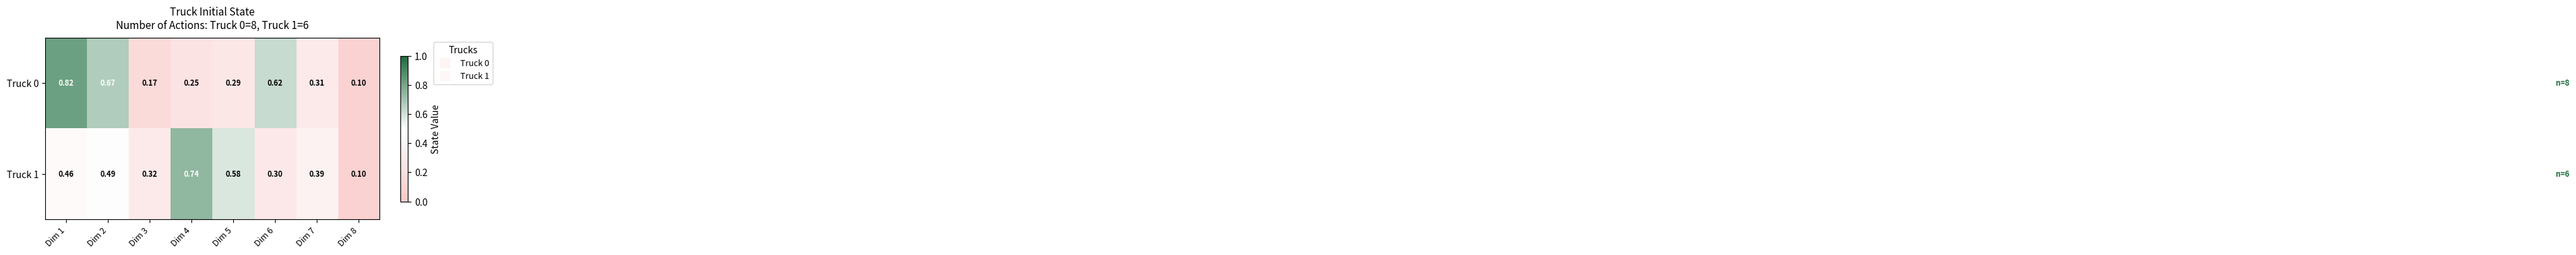

List the series in order of their overall mean, highest first.

Truck 1, Truck 0